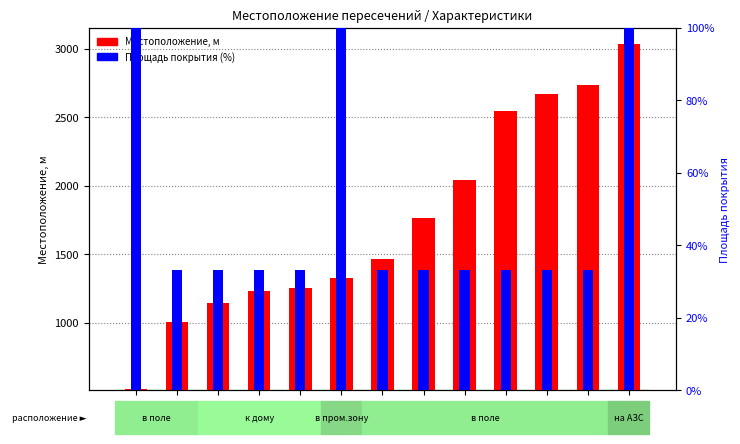

Rank the categories by Площадь покрытия (%) value from highest to lowest.

516, 1325, 3030, 1007, 1147, 1228, 1251, 1467, 1764, 2039, 2542, 2672, 2731